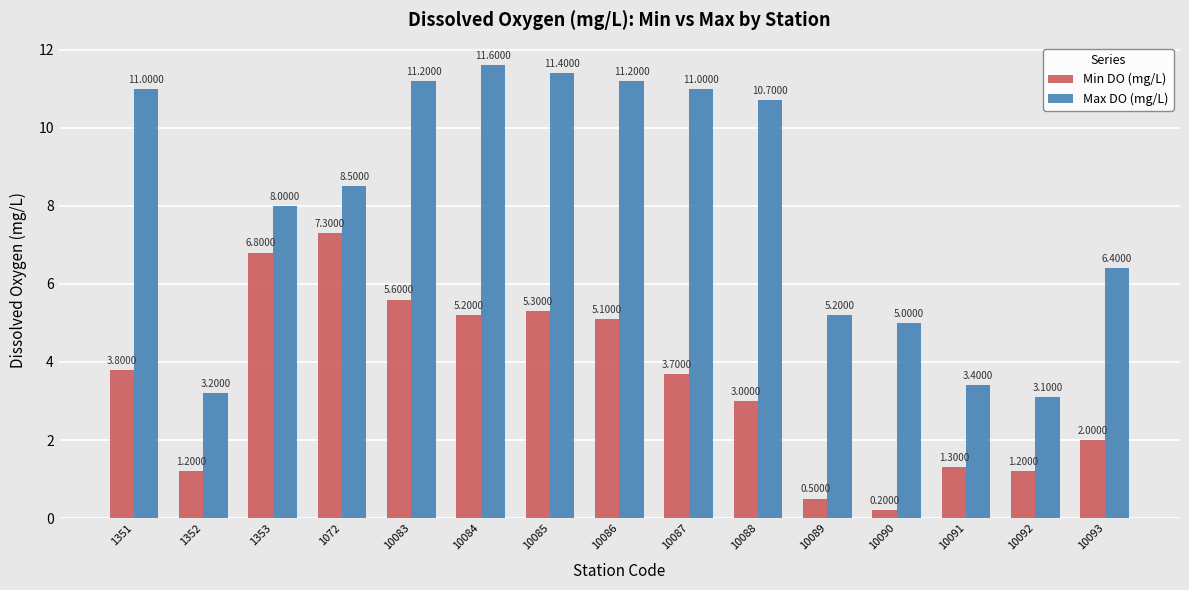

Reading left to right, extract all data points from this chart.

Min DO (mg/L): 3.8	1.2	6.8	7.3	5.6	5.2	5.3	5.1	3.7	3.0	0.5	0.2	1.3	1.2	2.0
Max DO (mg/L): 11.0	3.2	8.0	8.5	11.2	11.6	11.4	11.2	11.0	10.7	5.2	5.0	3.4	3.1	6.4